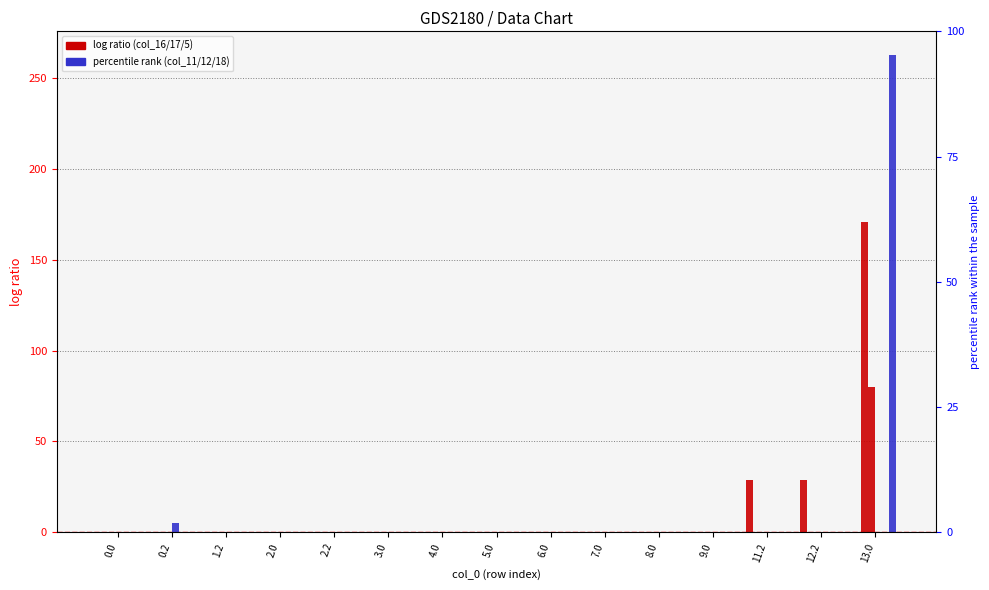

How many values in the col_17 series exceed 0?

1